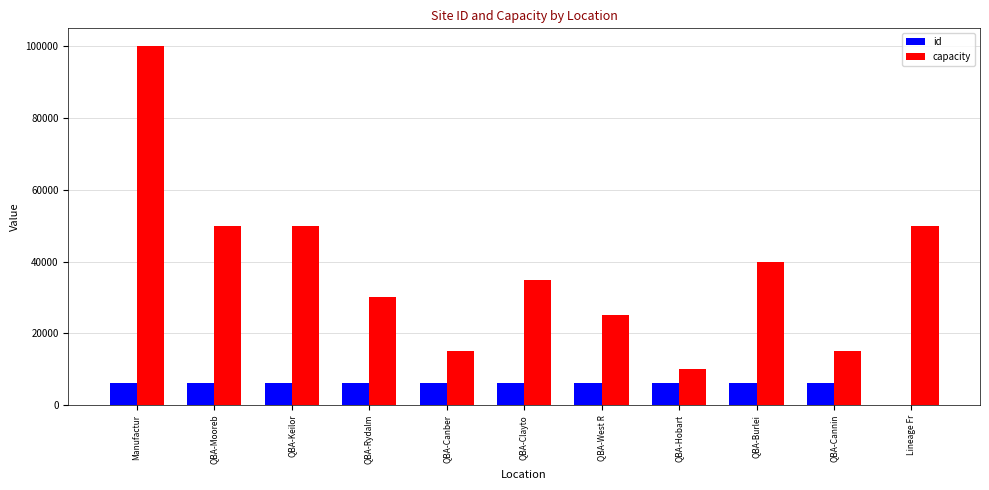

At which category is the sum across all series the highest?

Manufactur